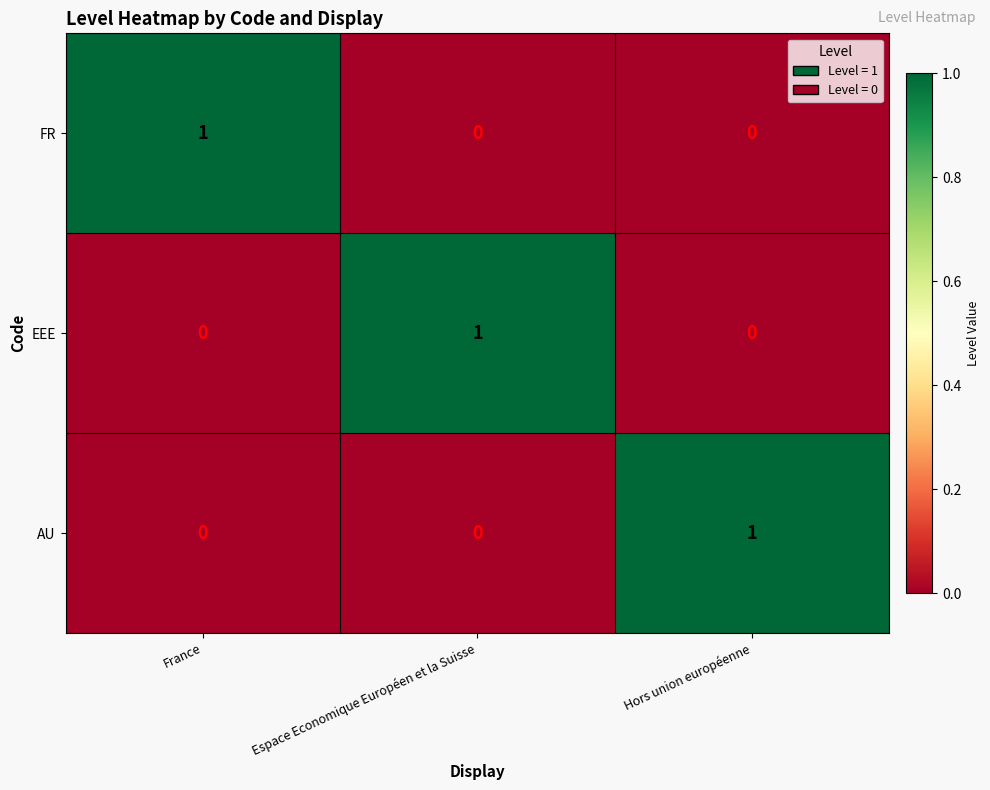

At which label does FR reach its peak?

France